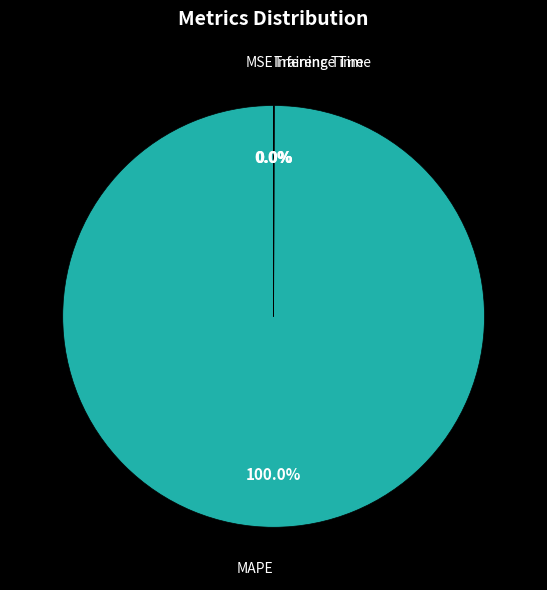

Is there a majority slice in this chart?

Yes